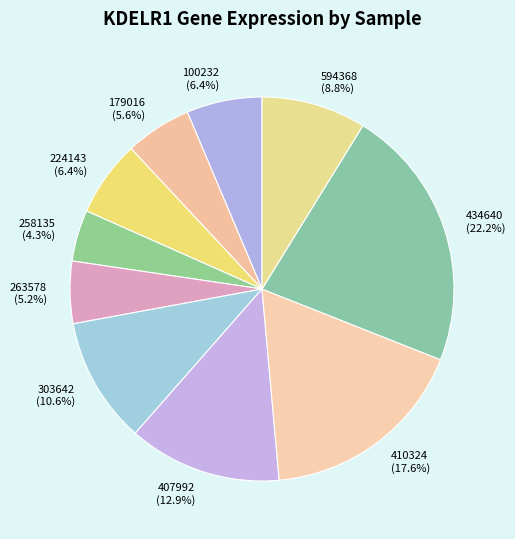

Does 303642 represent more than half of the total?

No